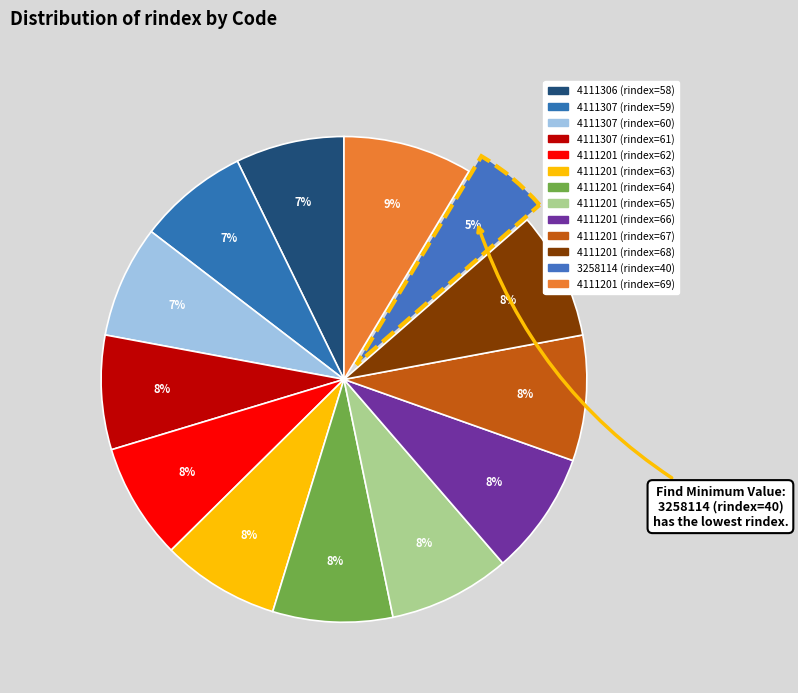

What portion of the pie excludes 4111306 (rindex=58)?

92.8%